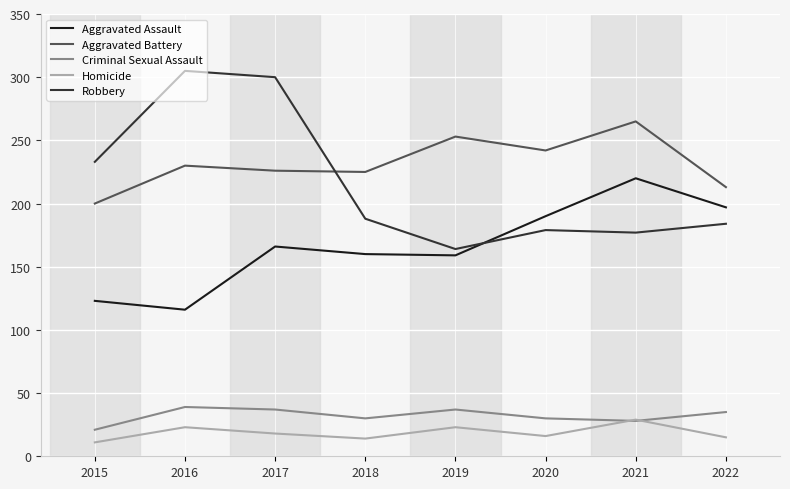

Does the chart display data point markers on the line(s)?

No